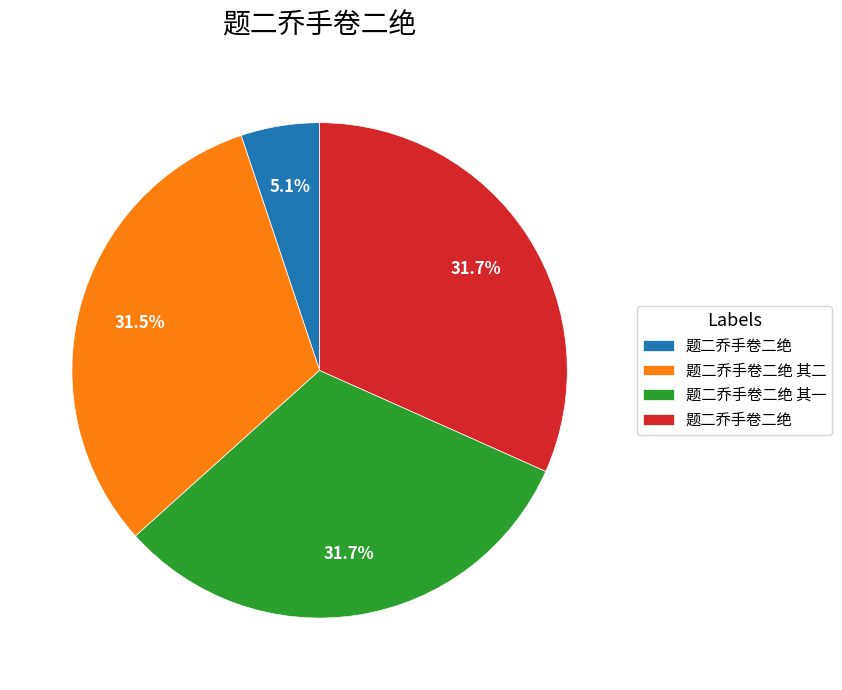

Is there any slice that represents more than half of the pie?

No